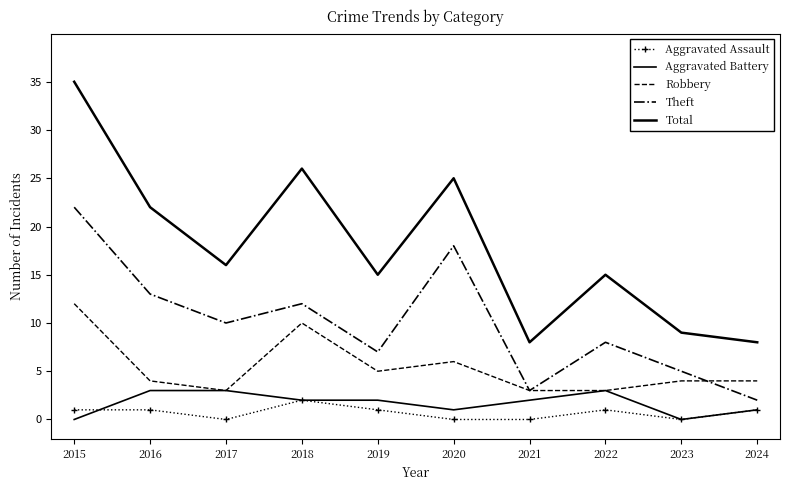

What is the value of the Aggravated Battery point at the 10th from the left?

1